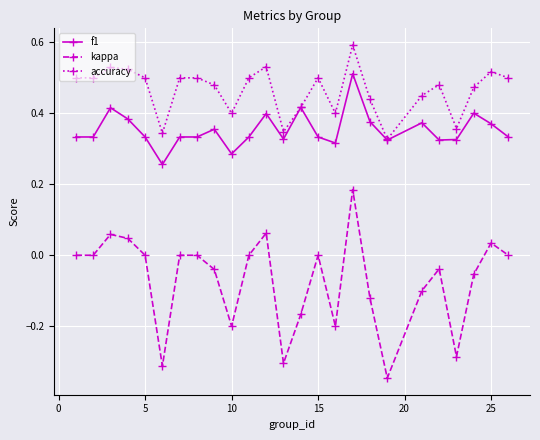

What are all the series names shown in the legend?

f1, kappa, accuracy